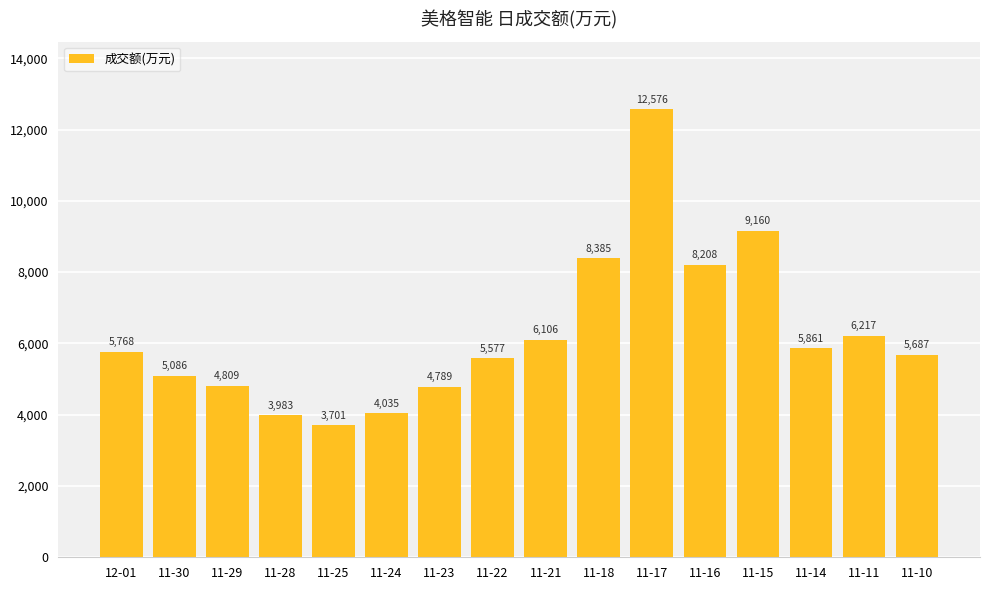

What position from the left is 11-22?

8